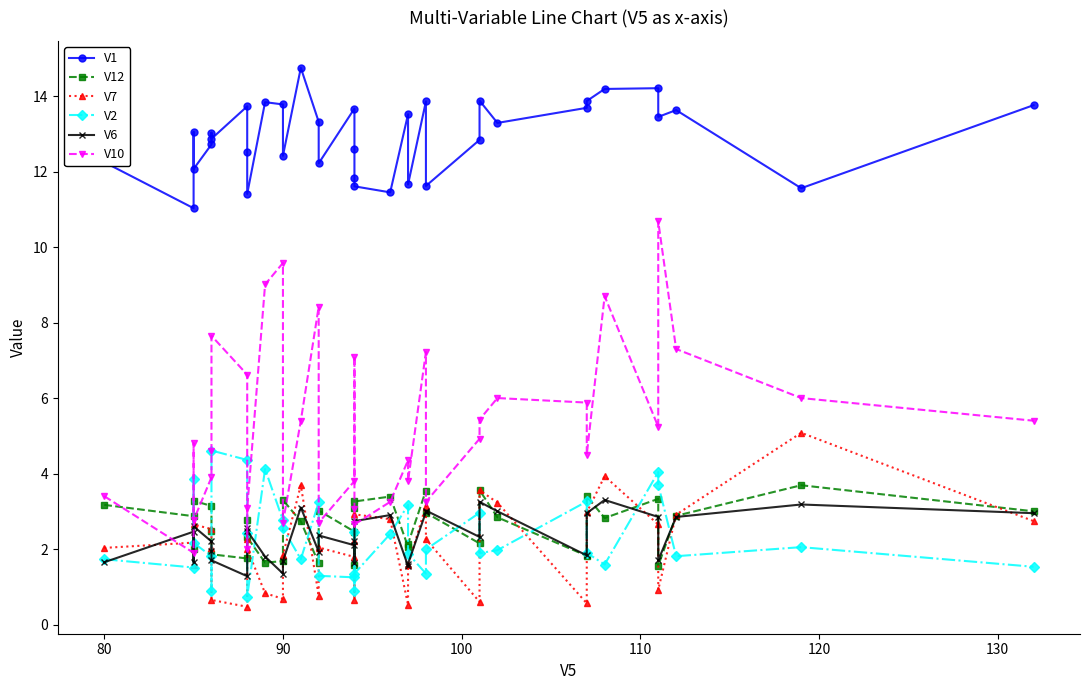

How many lines are shown in the chart?

6